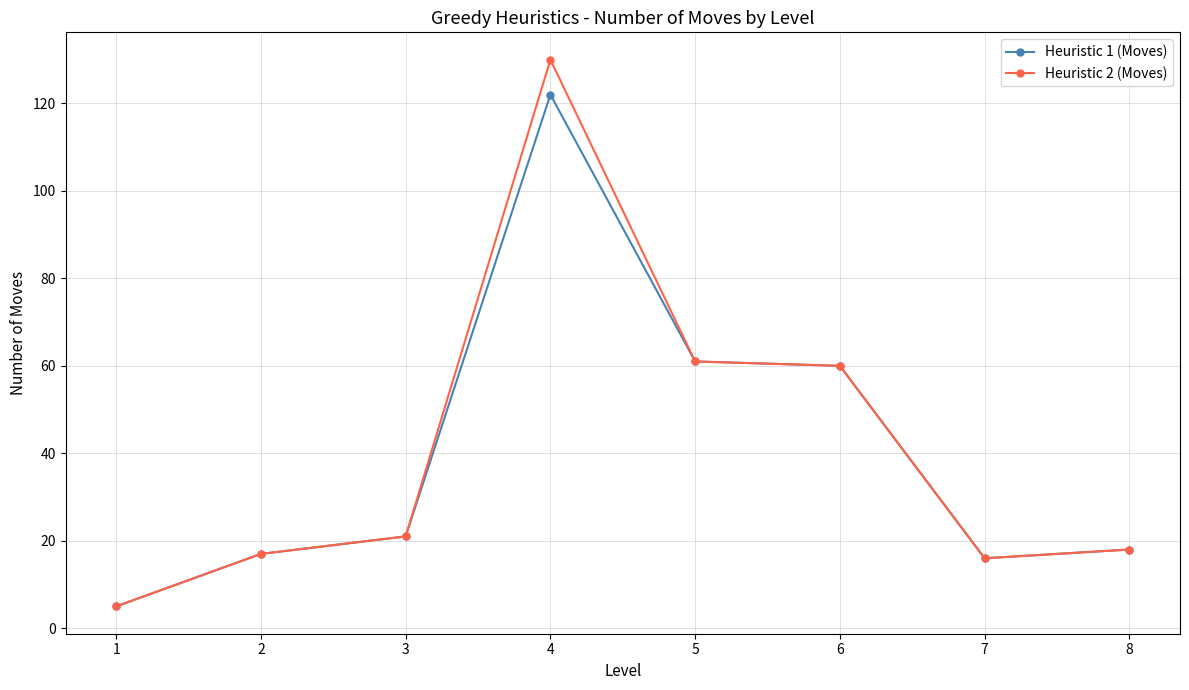

What is the highest value of the Heuristic 1 (Moves) series?

122